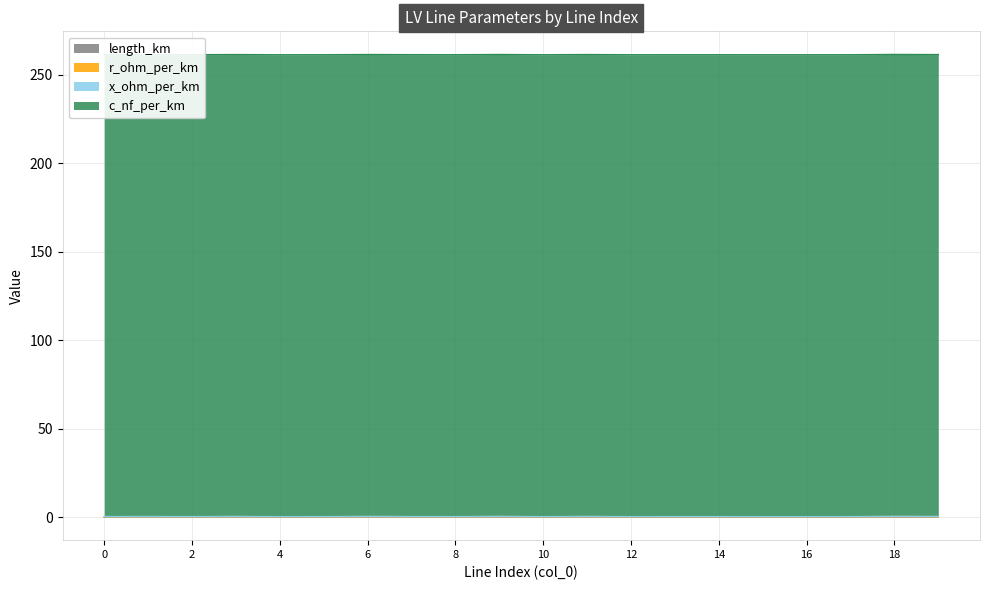

At which category does the chart reach its minimum across all series?

4